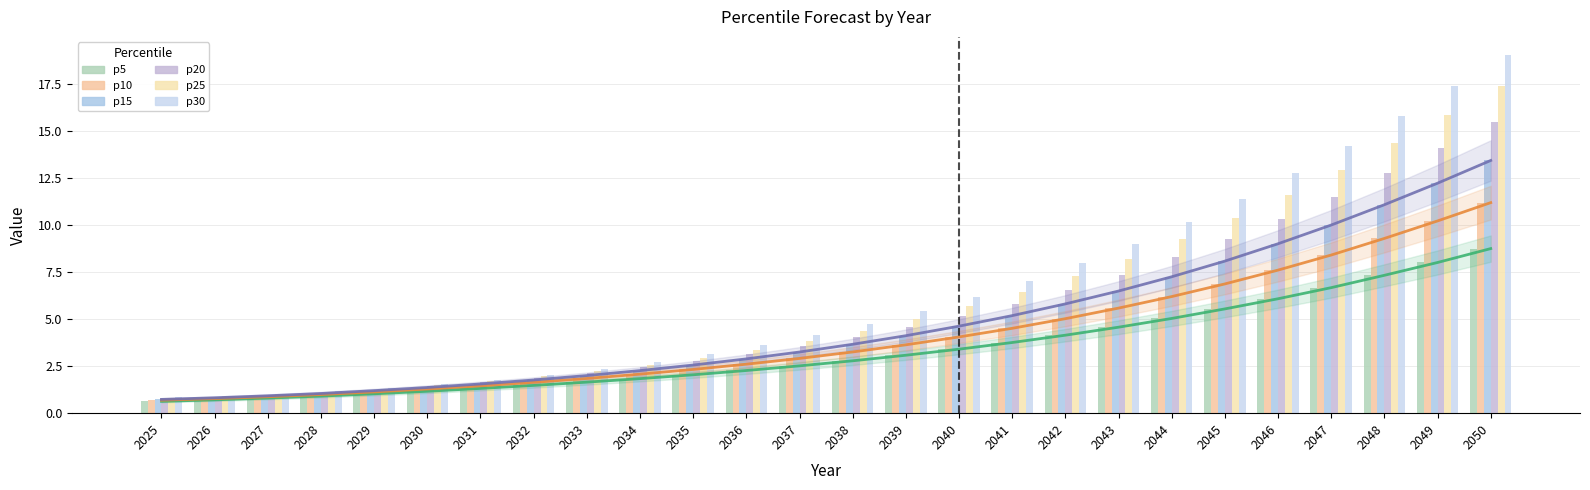

Reading right to left, what are all the values shown in this chart?

p5: 2050=8.7	2049=8.0	2048=7.3	2047=6.7	2046=6.1	2045=5.5	2044=5.0	2043=4.6	2042=4.1	2041=3.8	2040=3.4	2039=3.1	2038=2.8	2037=2.5	2036=2.3	2035=2.0	2034=1.8	2033=1.6	2032=1.5	2031=1.3	2030=1.2	2029=1.0	2028=0.9	2027=0.8	2026=0.7	2025=0.6
p10: 2050=11.2	2049=10.2	2048=9.3	2047=8.4	2046=7.6	2045=6.9	2044=6.2	2043=5.6	2042=5.0	2041=4.5	2040=4.0	2039=3.6	2038=3.3	2037=2.9	2036=2.6	2035=2.3	2034=2.1	2033=1.8	2032=1.6	2031=1.5	2030=1.3	2029=1.1	2028=1.0	2027=0.9	2026=0.8	2025=0.7
p15: 2050=13.4	2049=12.2	2048=11.1	2047=10.0	2046=9.0	2045=8.1	2044=7.2	2043=6.5	2042=5.8	2041=5.2	2040=4.6	2039=4.1	2038=3.7	2037=3.2	2036=2.9	2035=2.6	2034=2.3	2033=2.0	2032=1.8	2031=1.6	2030=1.4	2029=1.2	2028=1.0	2027=0.9	2026=0.8	2025=0.7
p20: 2050=15.5	2049=14.1	2048=12.7	2047=11.5	2046=10.3	2045=9.2	2044=8.3	2043=7.4	2042=6.6	2041=5.8	2040=5.2	2039=4.6	2038=4.0	2037=3.6	2036=3.1	2035=2.8	2034=2.4	2033=2.1	2032=1.9	2031=1.6	2030=1.4	2029=1.2	2028=1.1	2027=1.0	2026=0.9	2025=0.8
p25: 2050=17.4	2049=15.8	2048=14.3	2047=12.9	2046=11.6	2045=10.4	2044=9.2	2043=8.2	2042=7.3	2041=6.4	2040=5.7	2039=5.0	2038=4.4	2037=3.9	2036=3.4	2035=3.0	2034=2.6	2033=2.3	2032=2.0	2031=1.7	2030=1.5	2029=1.3	2028=1.1	2027=1.0	2026=0.9	2025=0.8
p30: 2050=19.0	2049=17.4	2048=15.8	2047=14.2	2046=12.7	2045=11.4	2044=10.1	2043=9.0	2042=8.0	2041=7.0	2040=6.2	2039=5.4	2038=4.7	2037=4.1	2036=3.6	2035=3.1	2034=2.7	2033=2.4	2032=2.1	2031=1.8	2030=1.5	2029=1.3	2028=1.2	2027=1.0	2026=0.9	2025=0.8